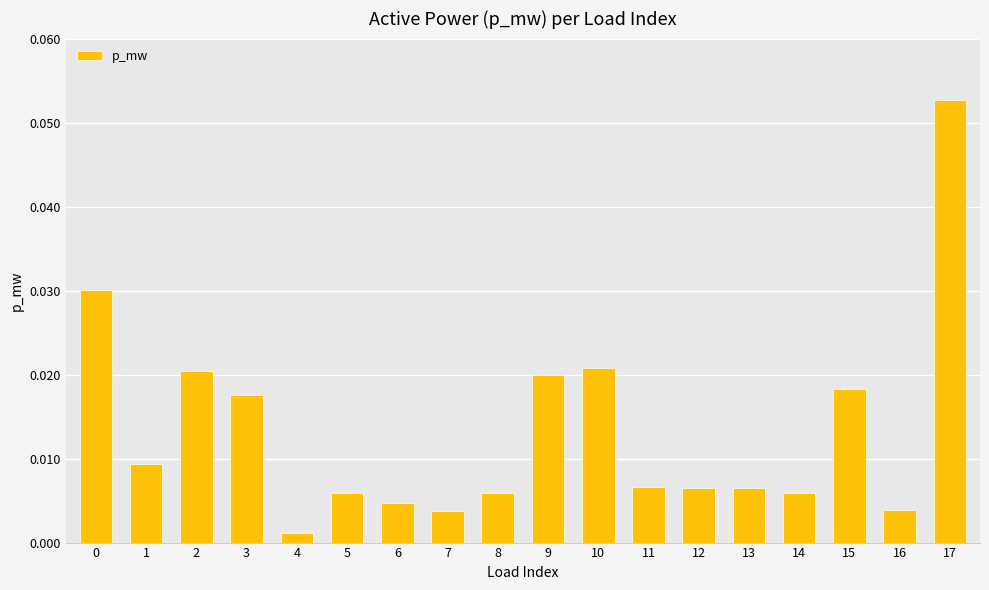

At which label is the value closest to 0?

4